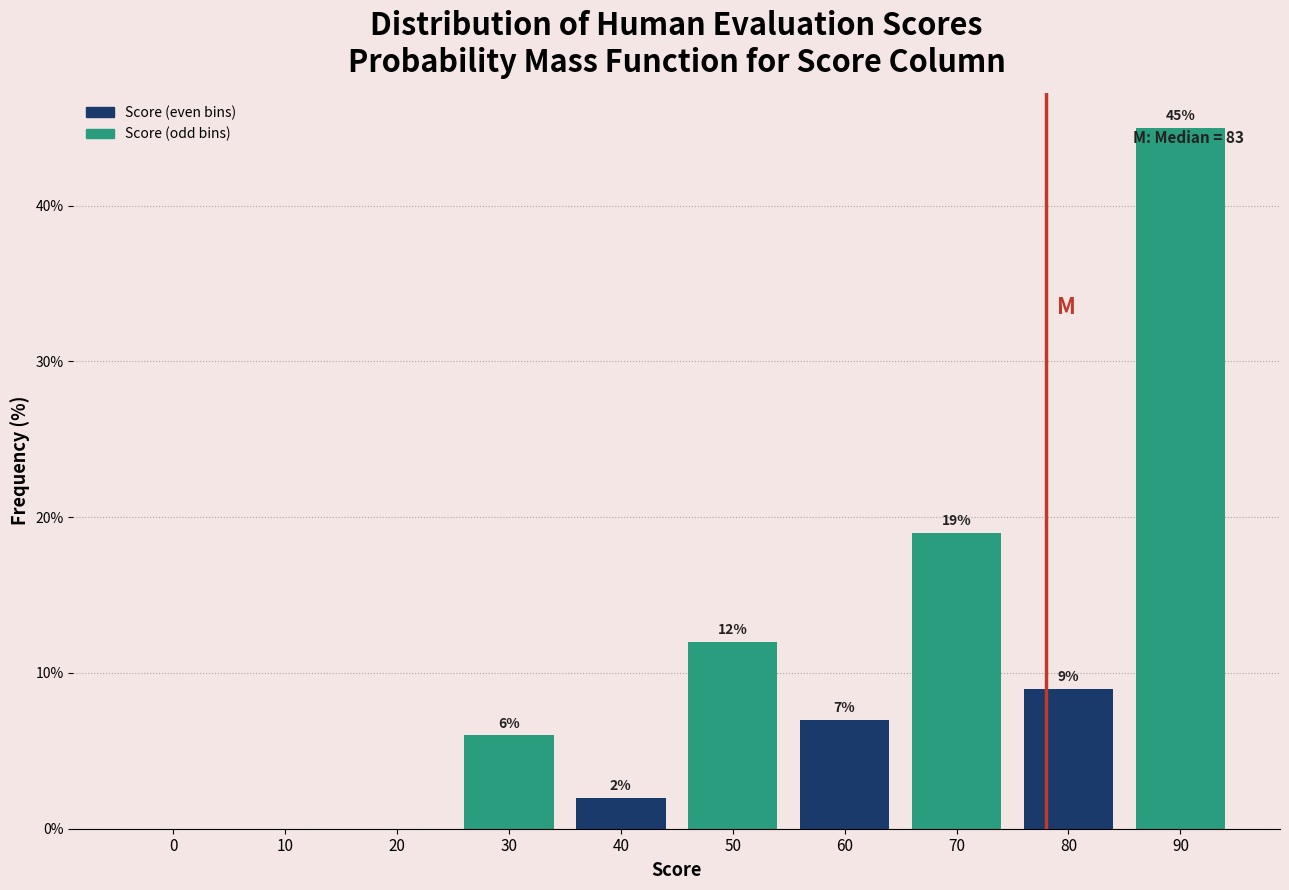

Reading left to right, transcribe all the data shown in this chart.

0=0.0	10=0.0	20=0.0	30=6.0	40=2.0	50=12.0	60=7.0	70=19.0	80=9.0	90=45.0